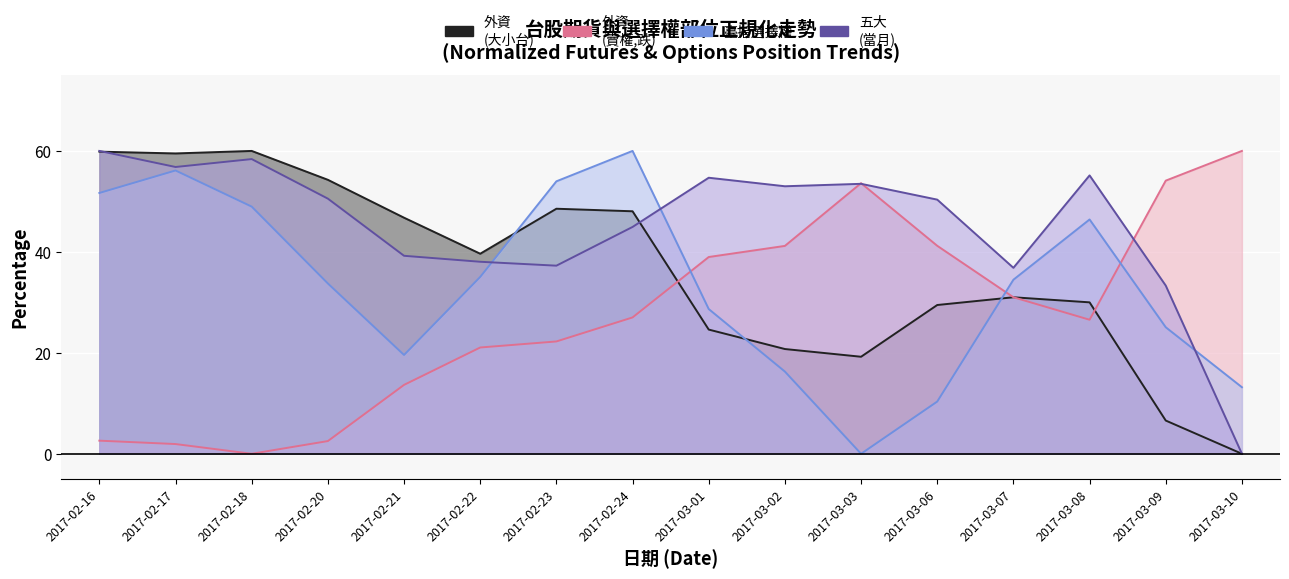

How many lines are shown in the chart?

4